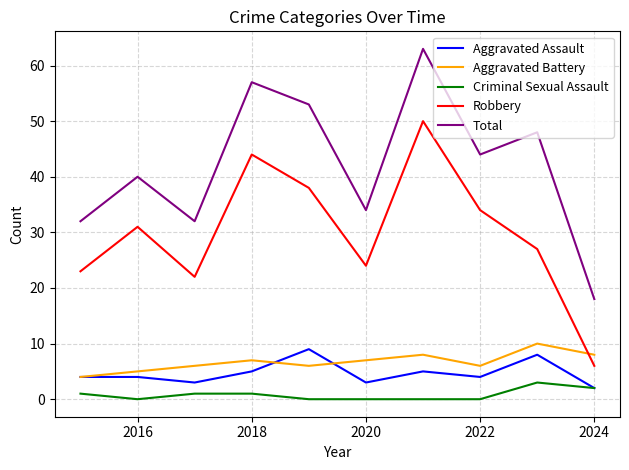

Which series has the largest range (max minus min)?

Total